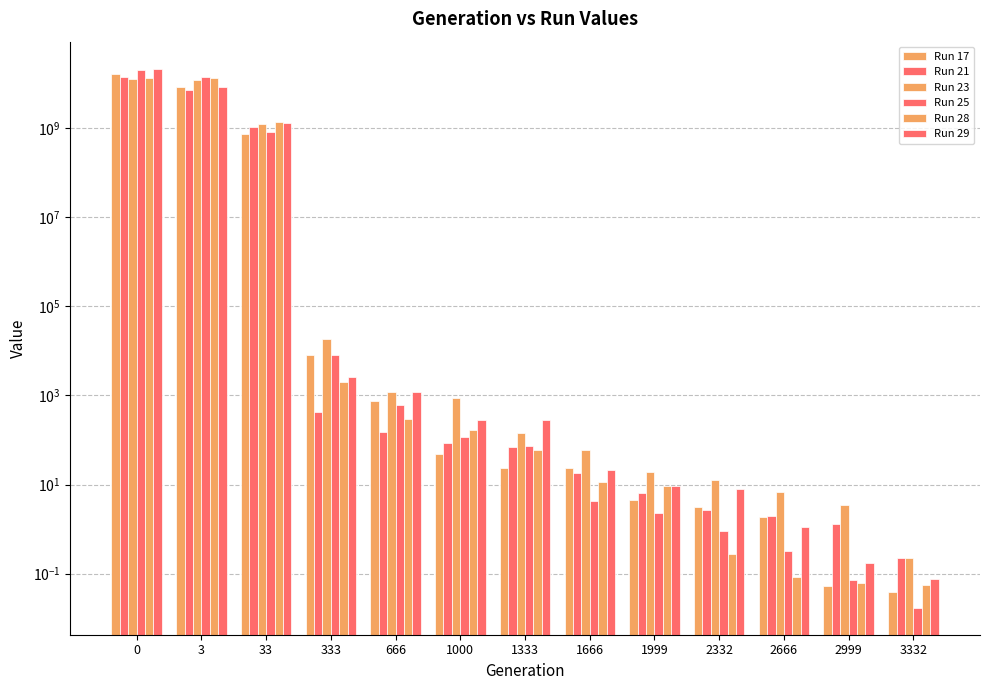

What is the sum of the Run 17 values at 333 and 1999?

7942.3